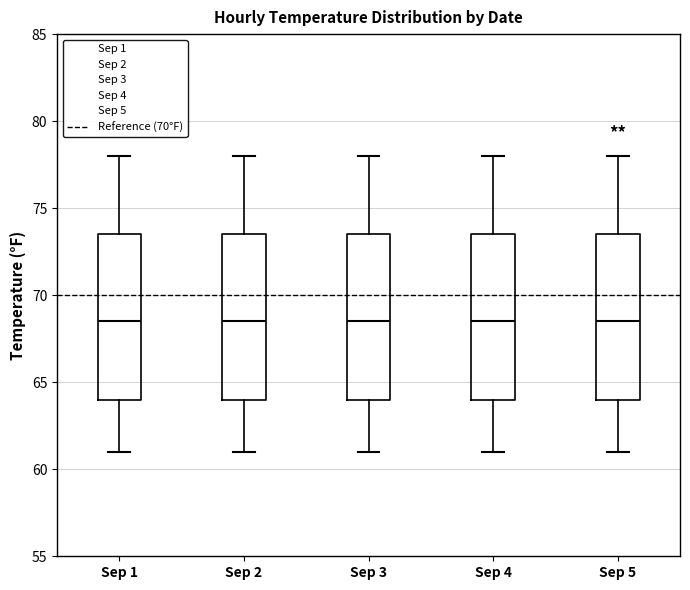

Reading left to right, read every box against the y-axis: the position of its median line, the range the box covers, and the ends of its whiskers. The values are not printed on the chart, so give them approximately, as read against the axis.

Sep 1: median 68.5, box 64.0 to 73.5, whiskers 61.0 to 78.0
Sep 2: median 68.5, box 64.0 to 73.5, whiskers 61.0 to 78.0
Sep 3: median 68.5, box 64.0 to 73.5, whiskers 61.0 to 78.0
Sep 4: median 68.5, box 64.0 to 73.5, whiskers 61.0 to 78.0
Sep 5: median 68.5, box 64.0 to 73.5, whiskers 61.0 to 78.0